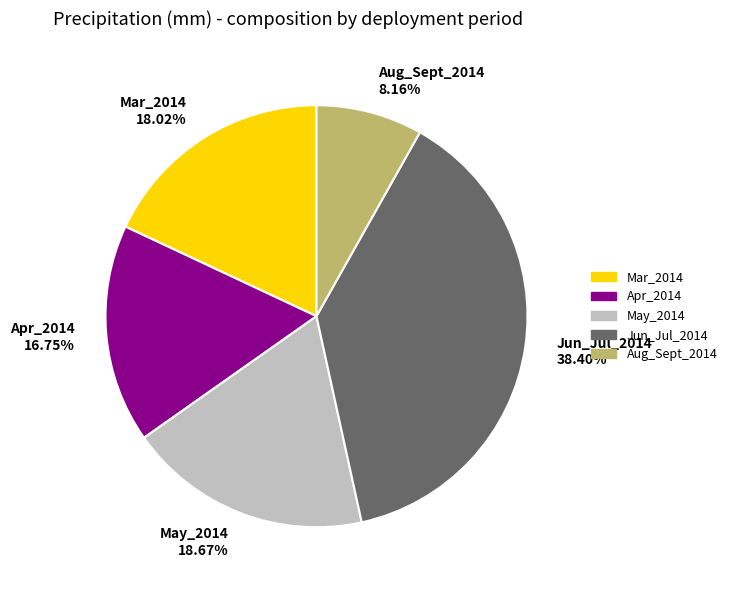

How many segments does this pie chart have?

5